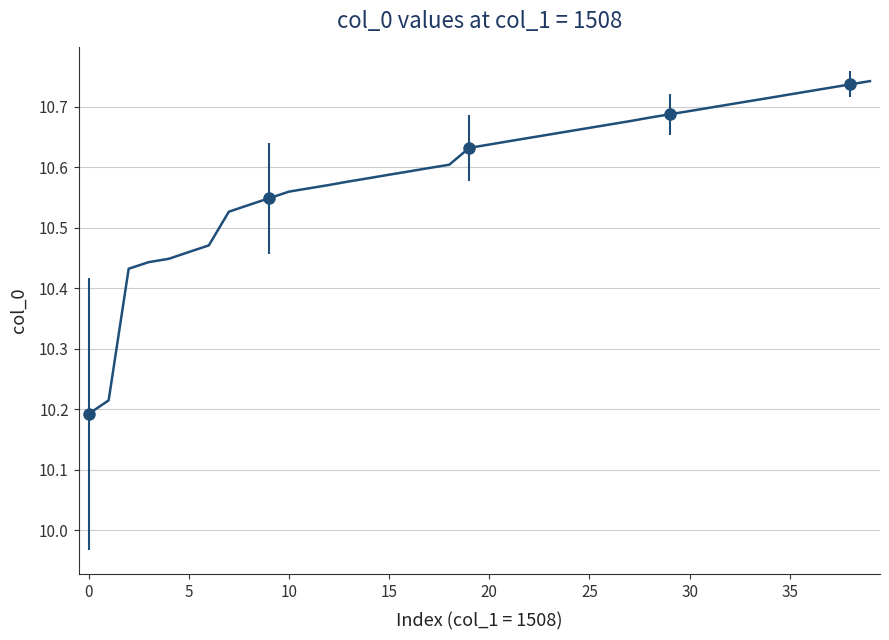

Reading left to right, extract all data points from this chart.

10.2	10.2	10.4	10.4	10.4	10.5	10.5	10.5	10.5	10.5	10.6	10.6	10.6	10.6	10.6	10.6	10.6	10.6	10.6	10.6	10.6	10.6	10.6	10.7	10.7	10.7	10.7	10.7	10.7	10.7	10.7	10.7	10.7	10.7	10.7	10.7	10.7	10.7	10.7	10.7